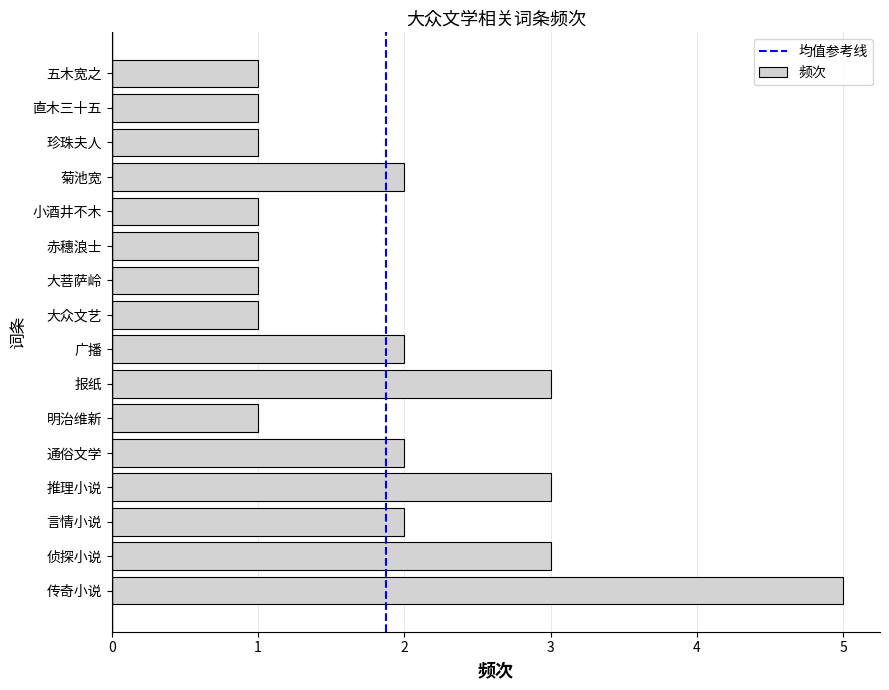

What is the difference between the maximum and minimum values?

4